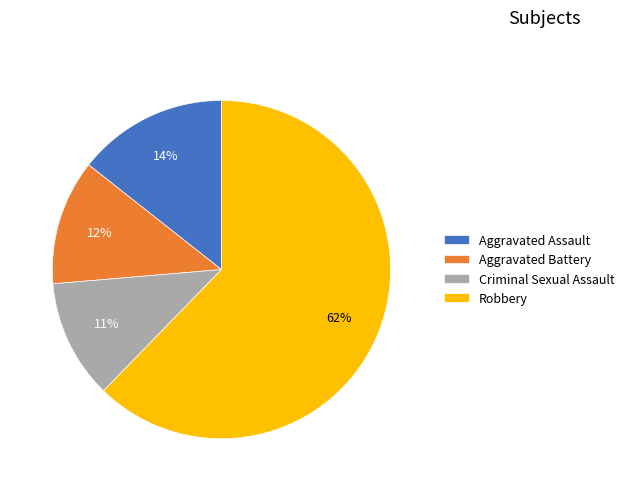

Which category has the smallest portion of the pie?

Criminal Sexual Assault